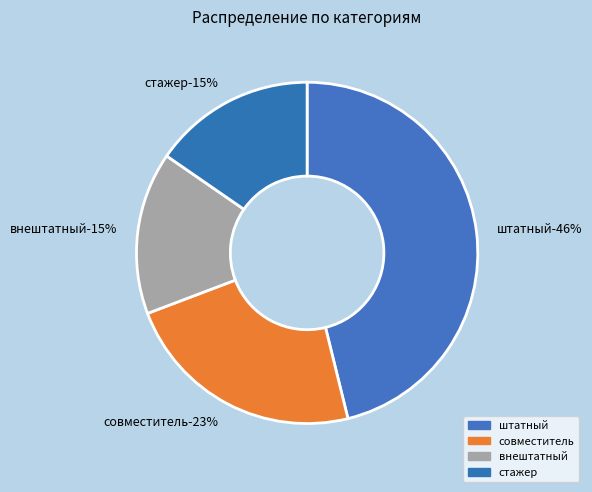

Is there any slice that represents more than half of the pie?

No